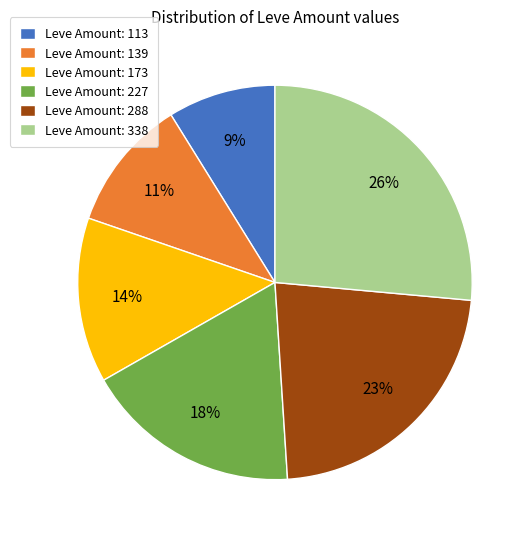

Combined, do Leve Amount: 173 and Leve Amount: 338 account for over 50%?

No